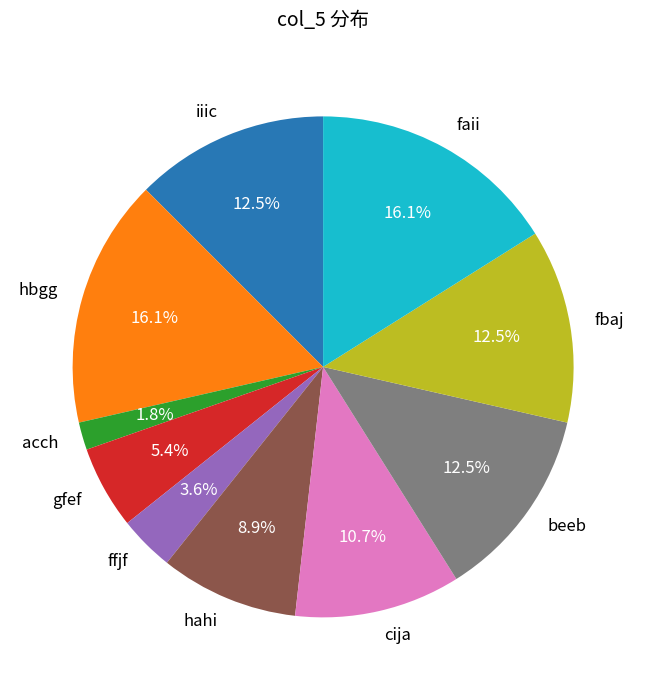

To the nearest percent, what is the average slice percentage?

10%